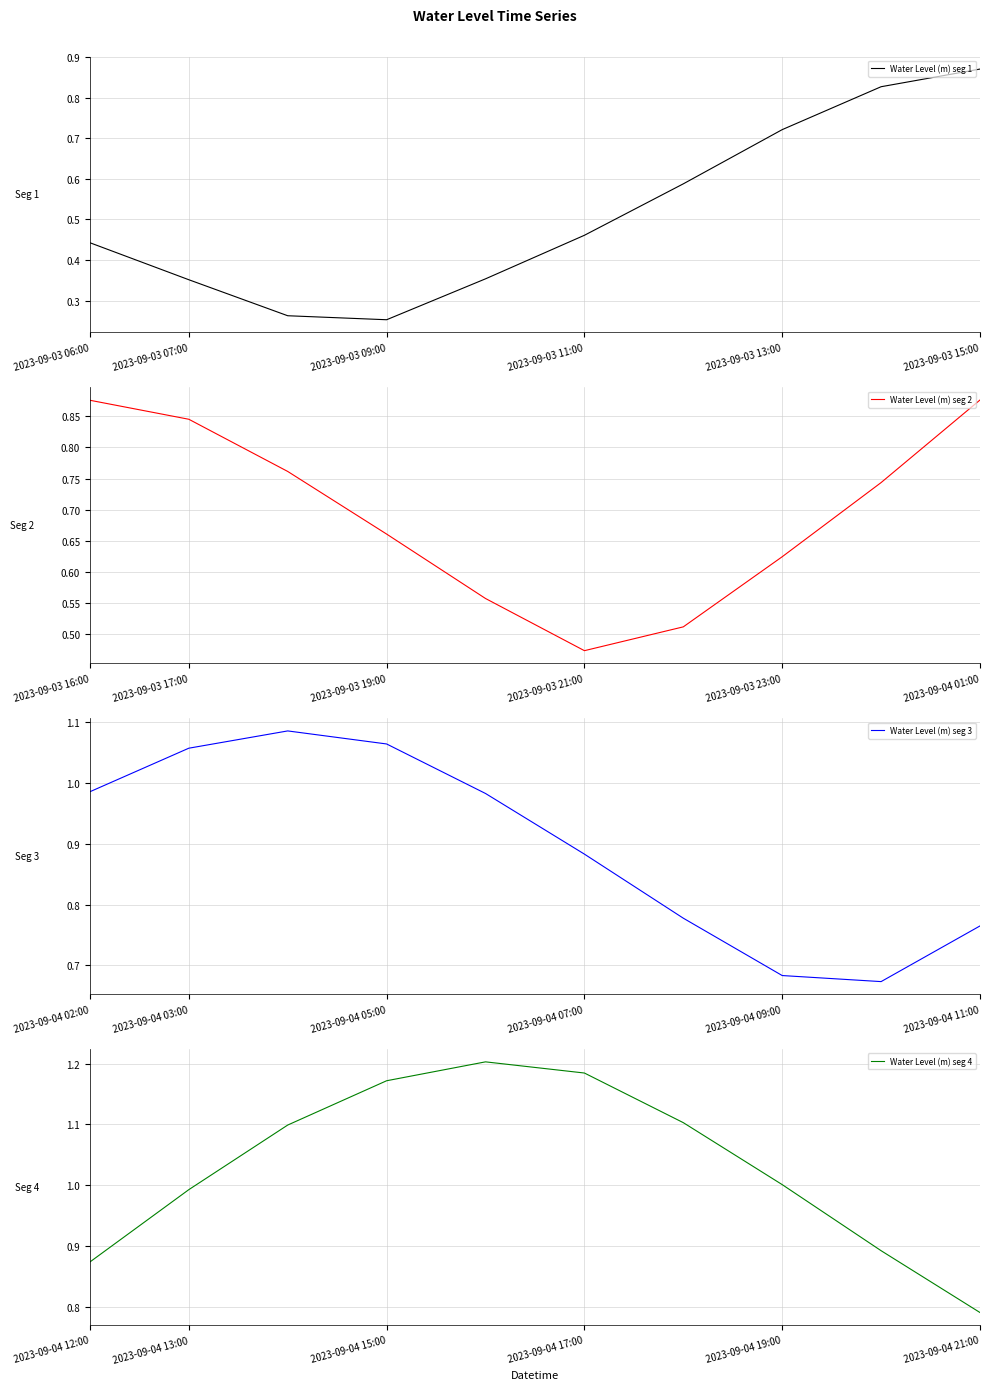

True or false: Water Level (m) seg 1 has a value of 0.4 at 2023-09-03 13:00.

False